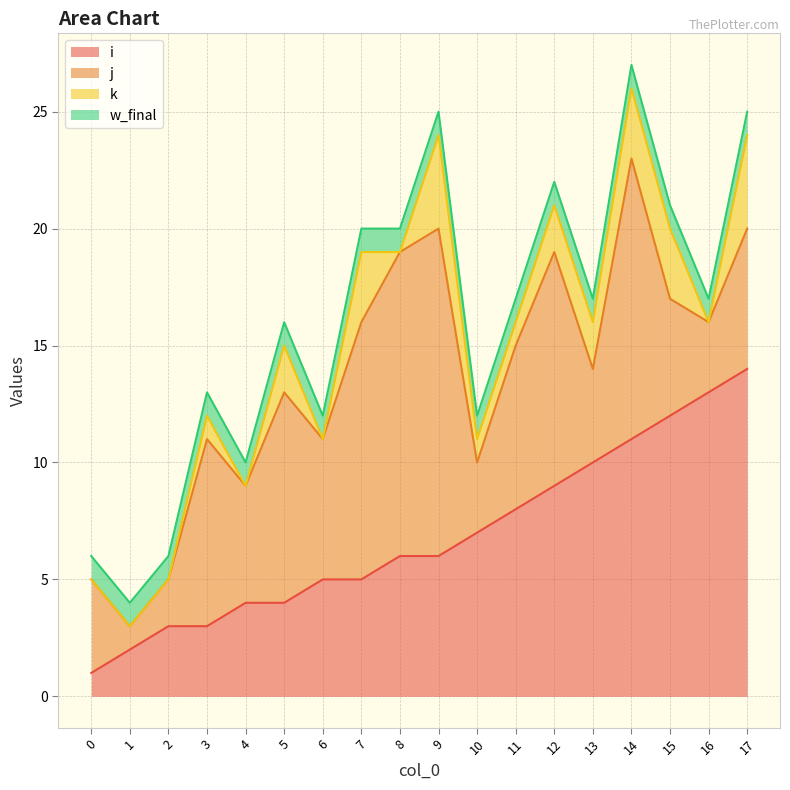

How many values in the k series are below 1?

7